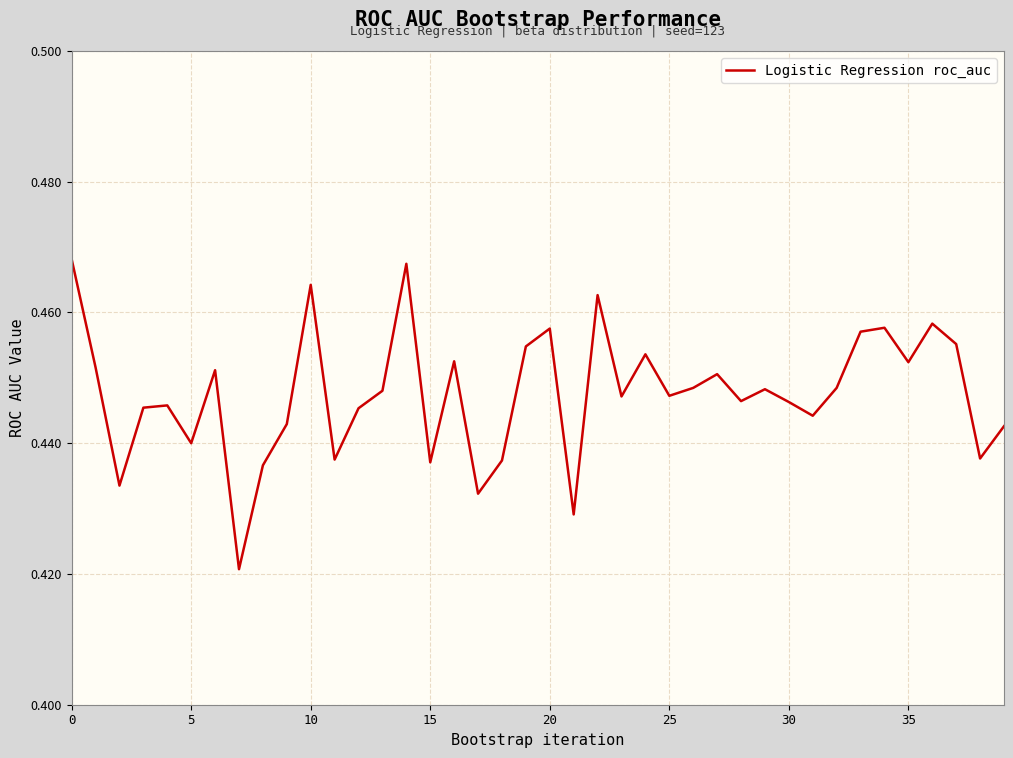

Is this an area chart (filled region under the line)?

No